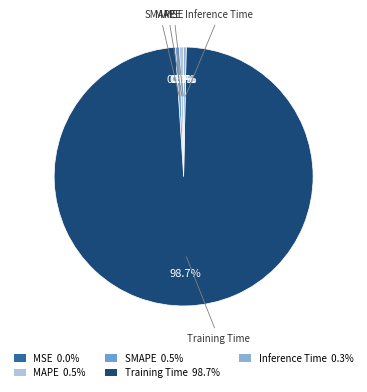

Does Training Time represent more than half of the total?

Yes